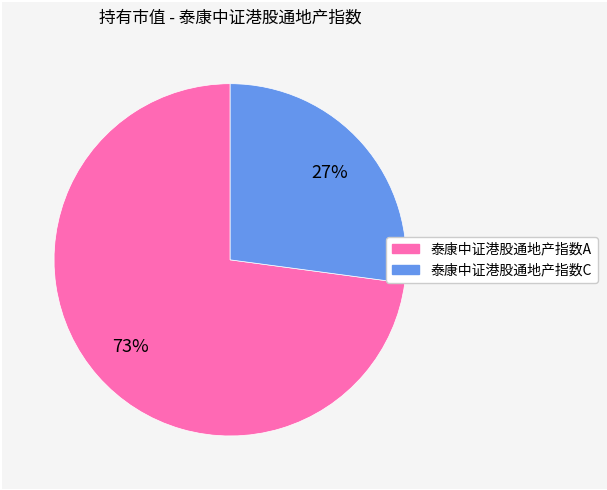

Do 泰康中证港股通地产指数A and 泰康中证港股通地产指数C together represent more than half of the pie?

Yes